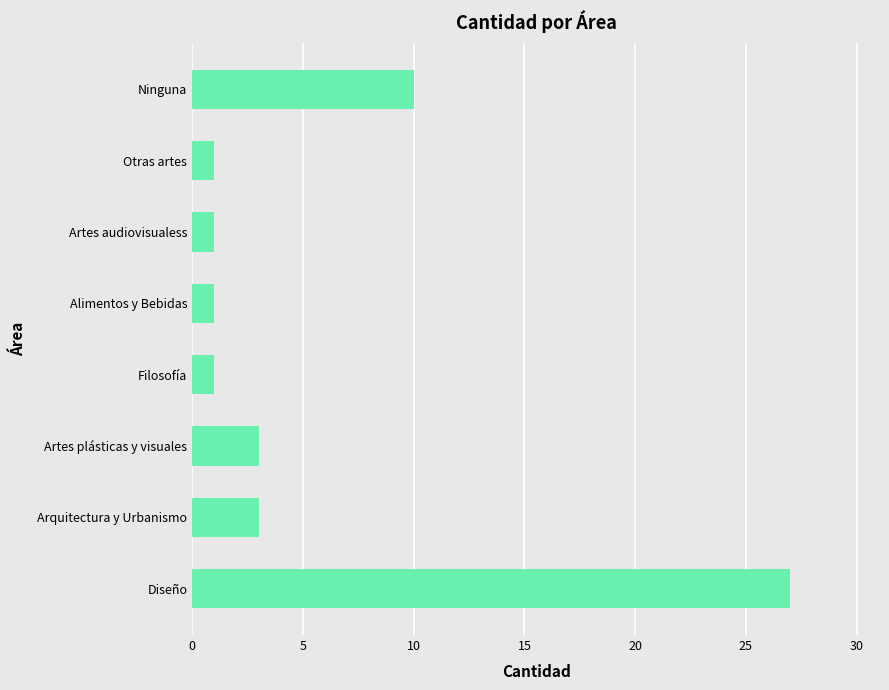

Where is the data nearest to the value 14?

Ninguna